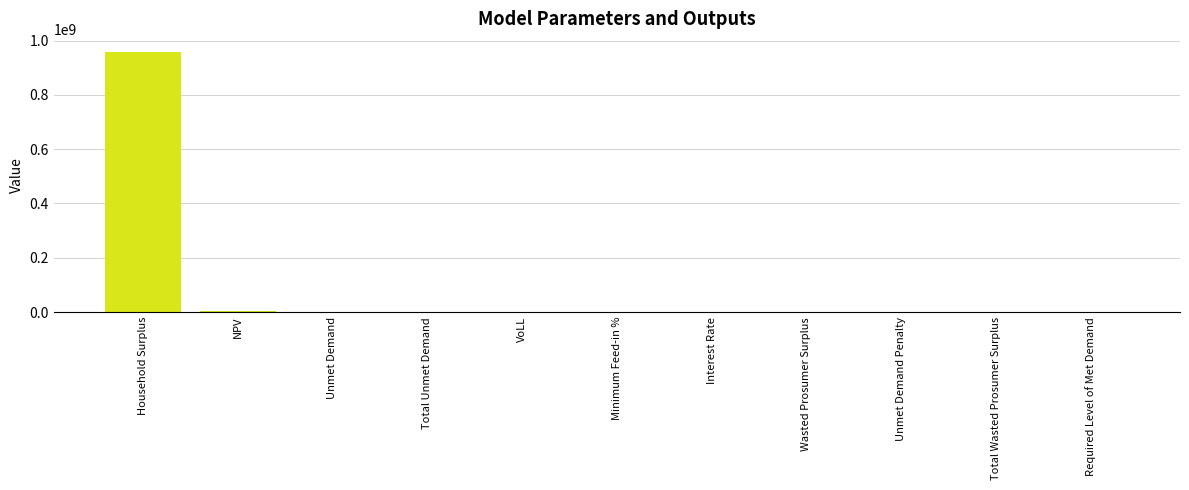

Are the bars grouped side by side (vs. stacked)?

No